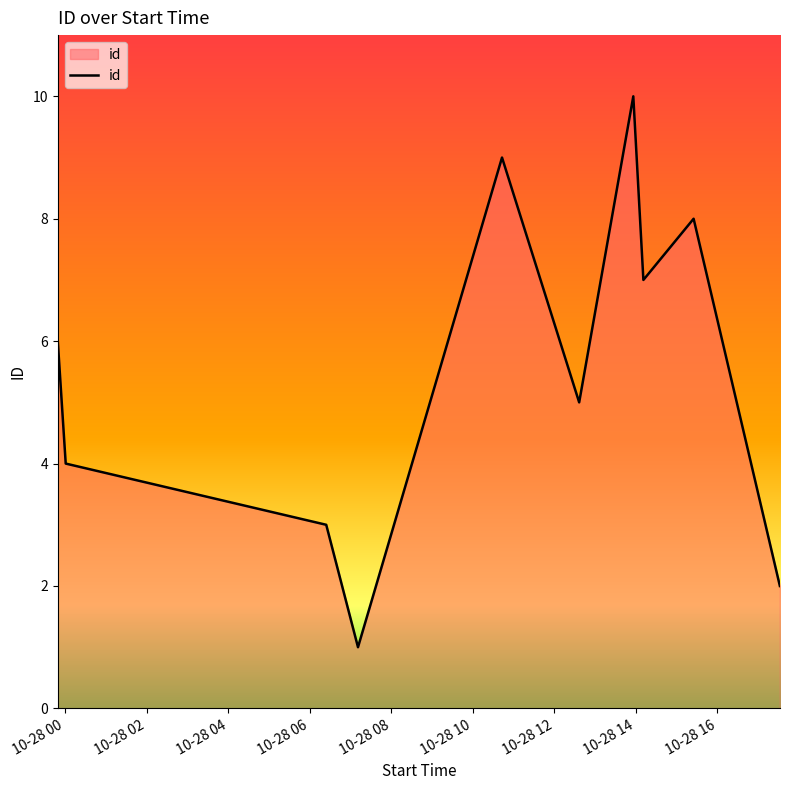

What is the maximum value shown in the chart?

10